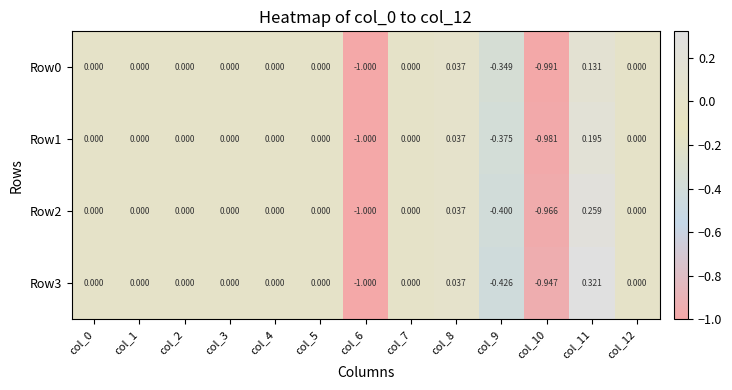

Which series has the largest total across all categories?

Row3